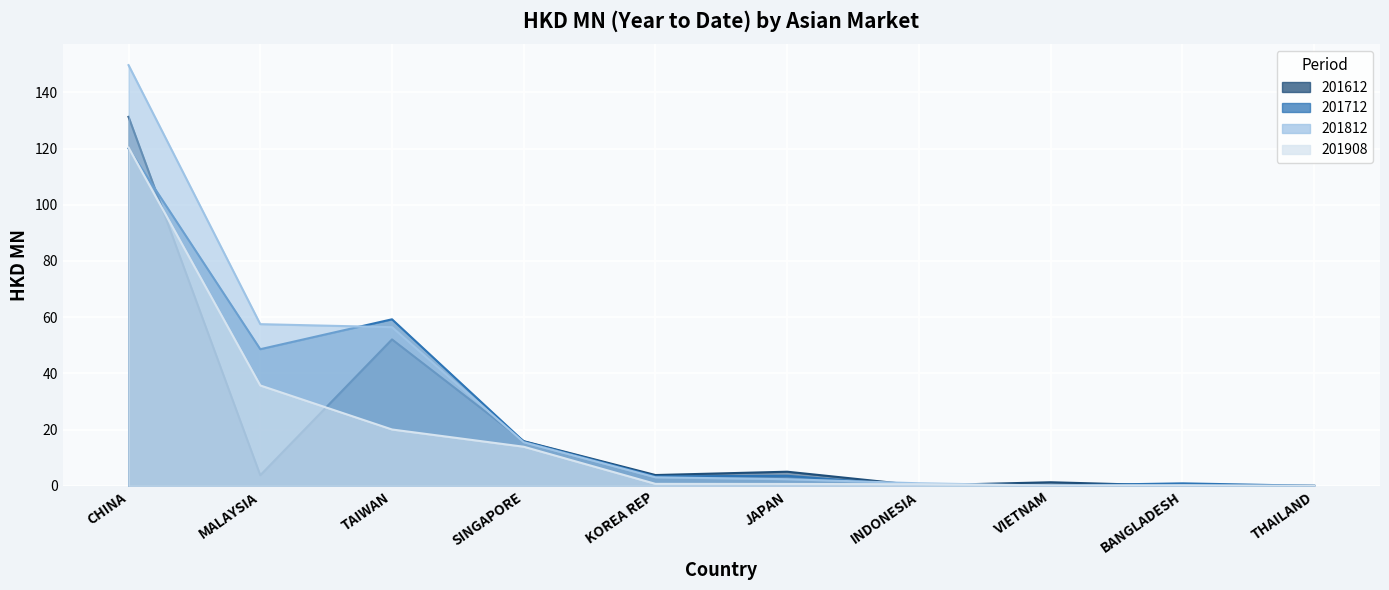

At how many categories does at least one series exceed 58?

2